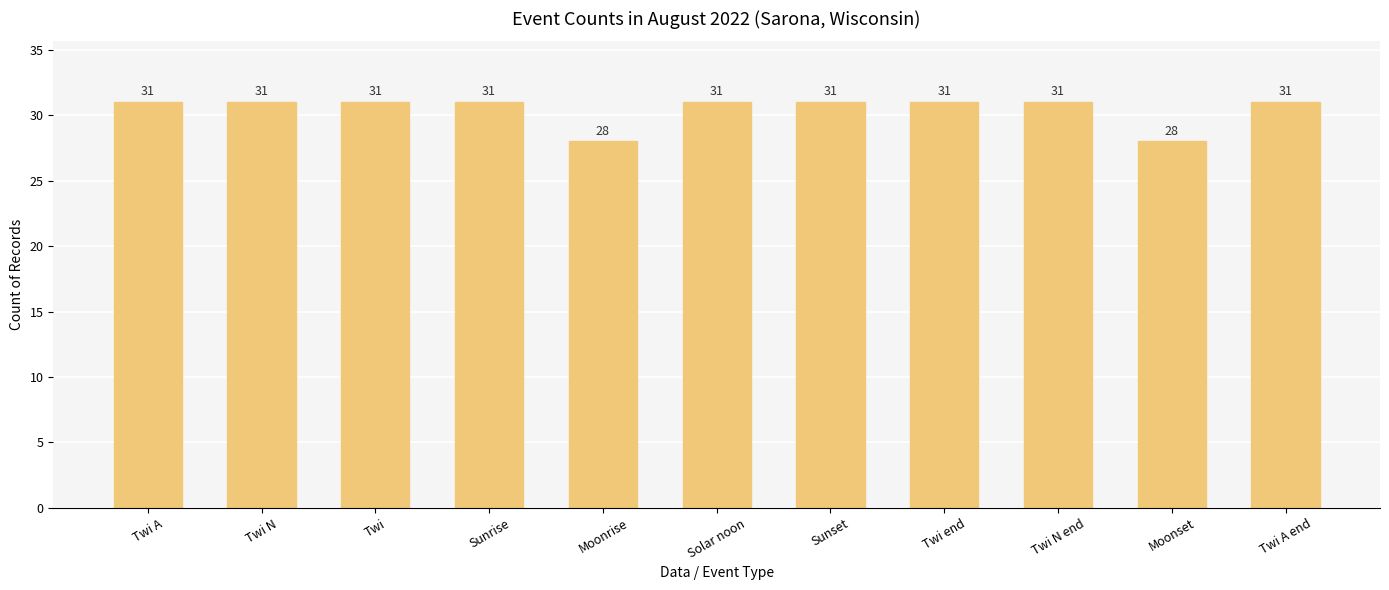

What is the value of the 9th bar from the left?

31